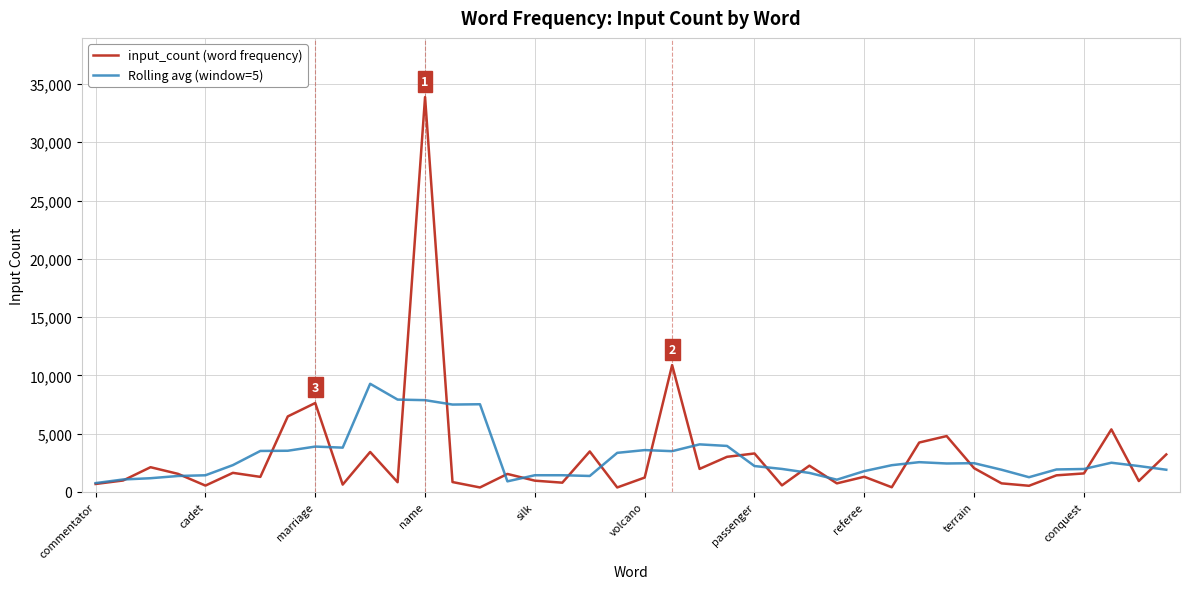

Which series has the largest range (max minus min)?

input_count (word frequency)